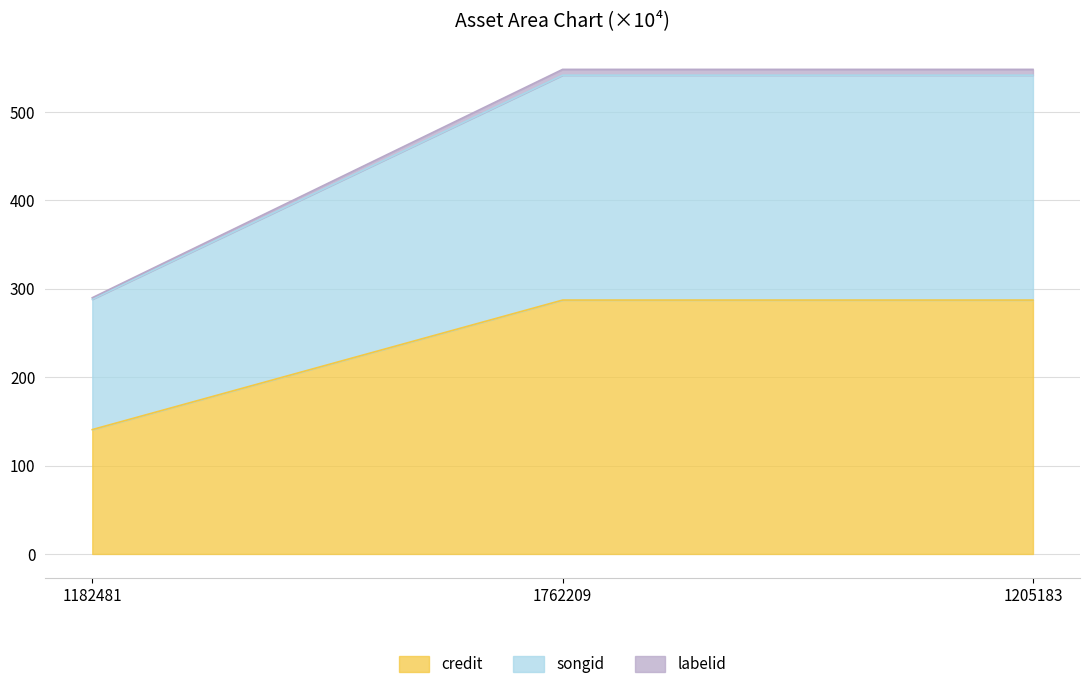

How many data points in credit are above 287?

2